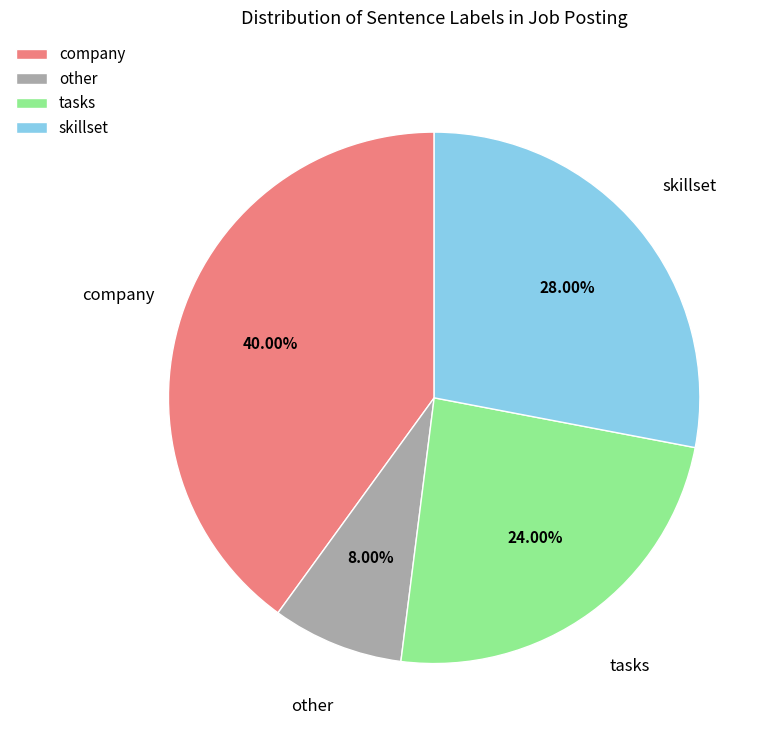

To the nearest percent, what is the difference between the other and skillset slice percentages?

20%